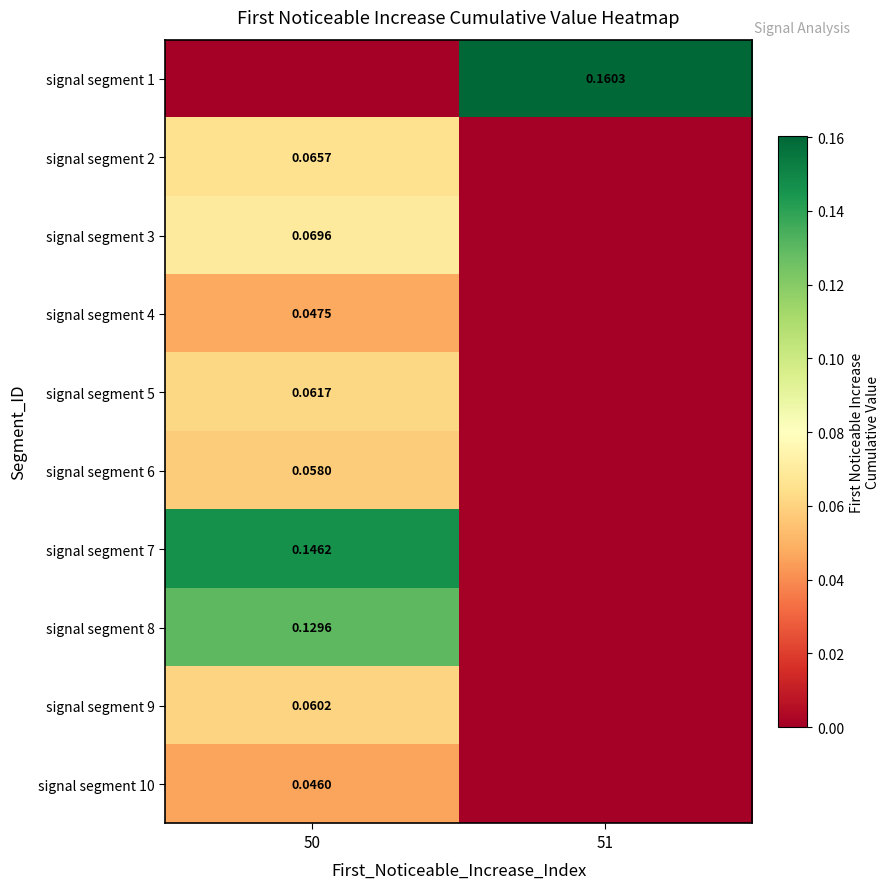

Rank the categories by signal segment 6 value from highest to lowest.

50, 51